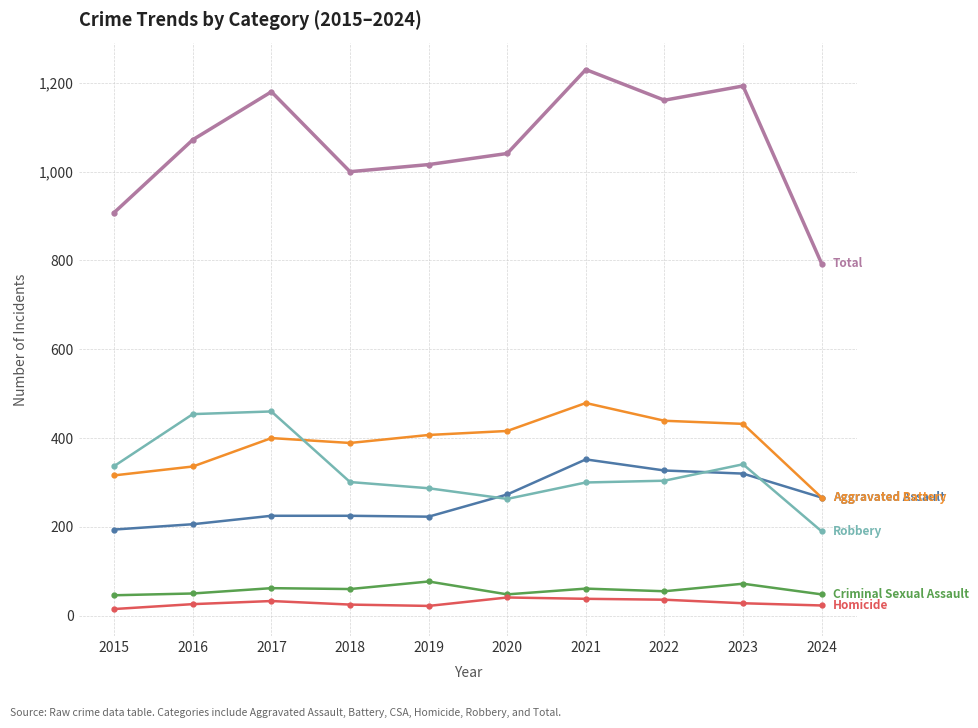

At which category does the chart reach its peak across all series?

2021